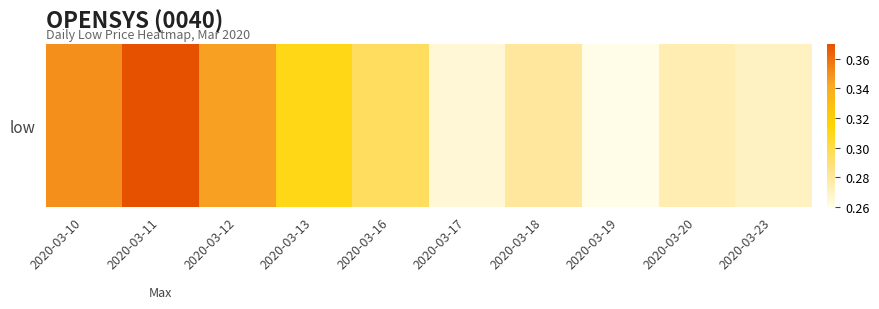

What is the smallest value displayed?

0.3